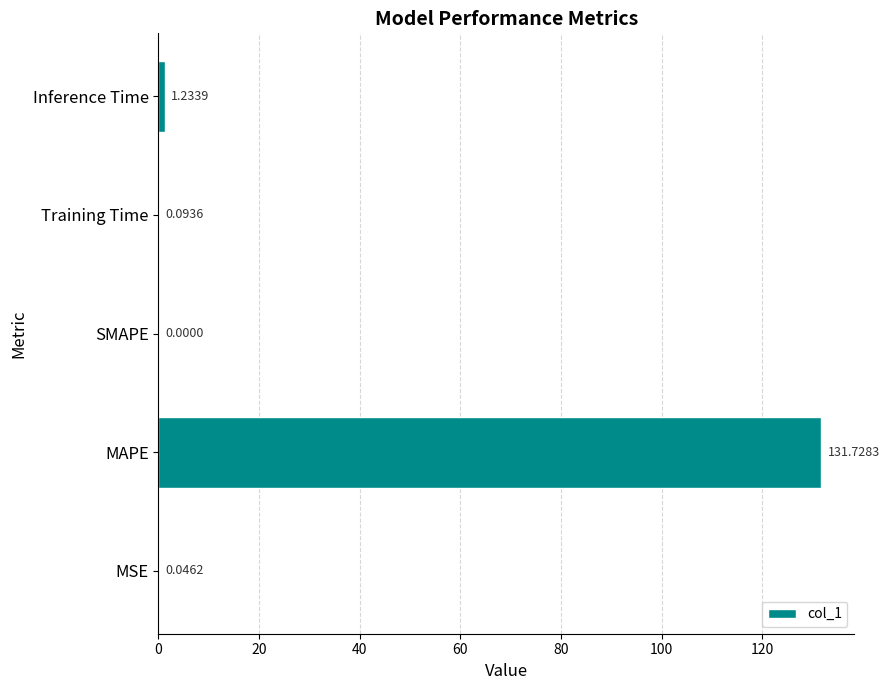

Which has a higher value, MAPE or MSE?

MAPE